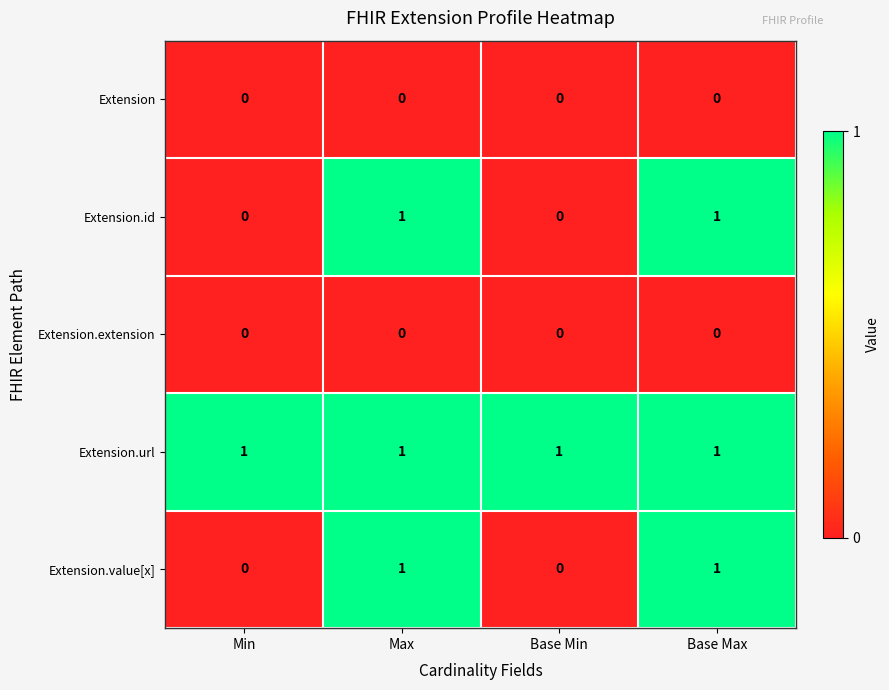

Reading left to right, extract all data points from this chart.

Extension: 0	0	0	0
Extension.id: 0	1	0	1
Extension.extension: 0	0	0	0
Extension.url: 1	1	1	1
Extension.value[x]: 0	1	0	1